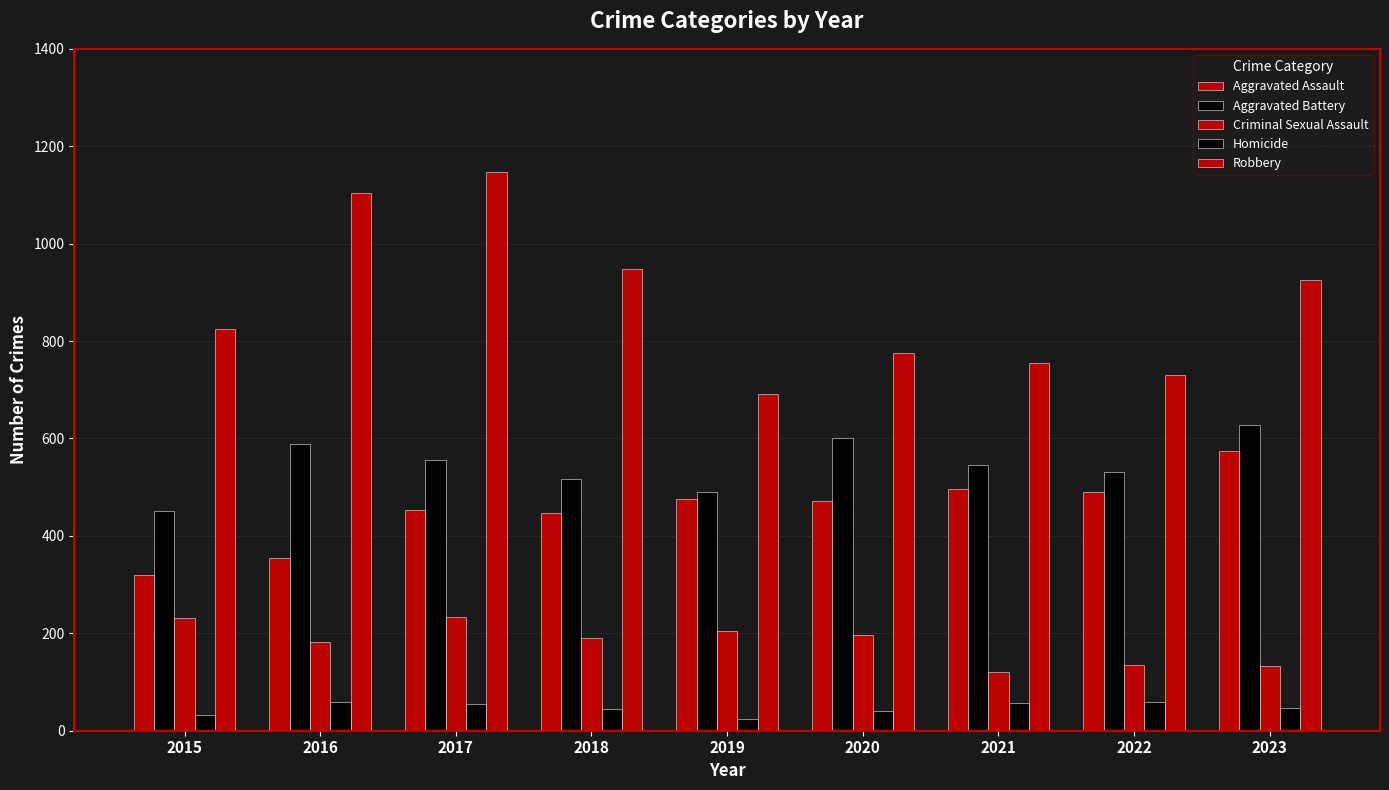

How many categories are shown in the chart?

9